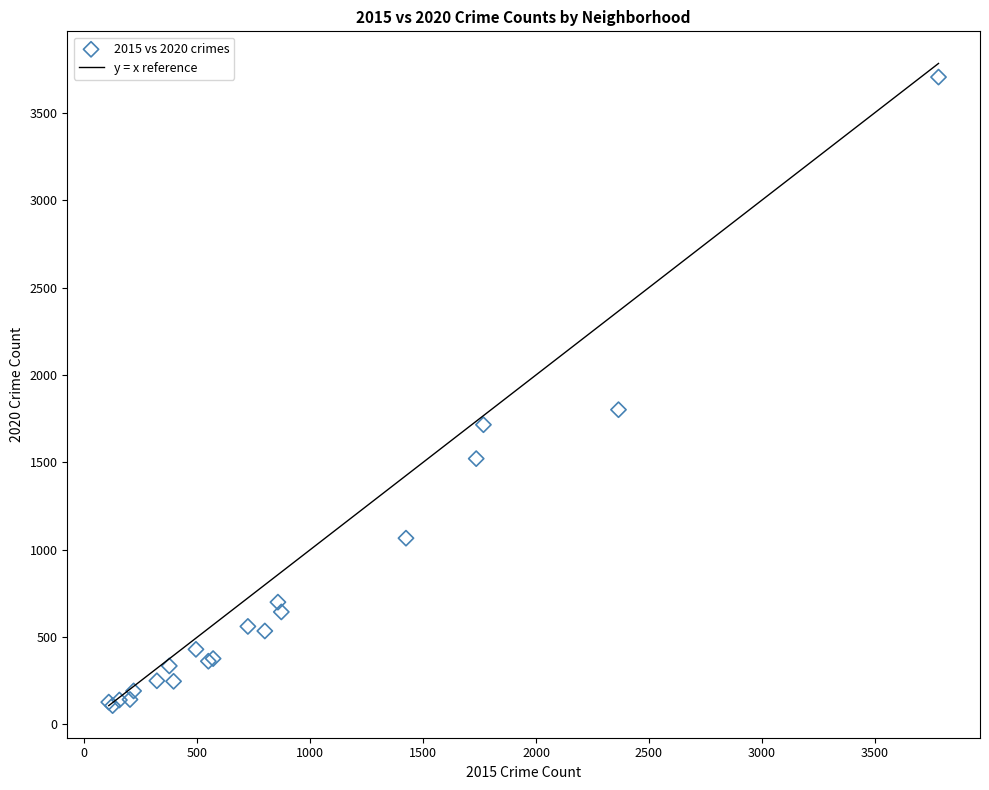

What Y value in the scatter plot is closest to 1906?

1801